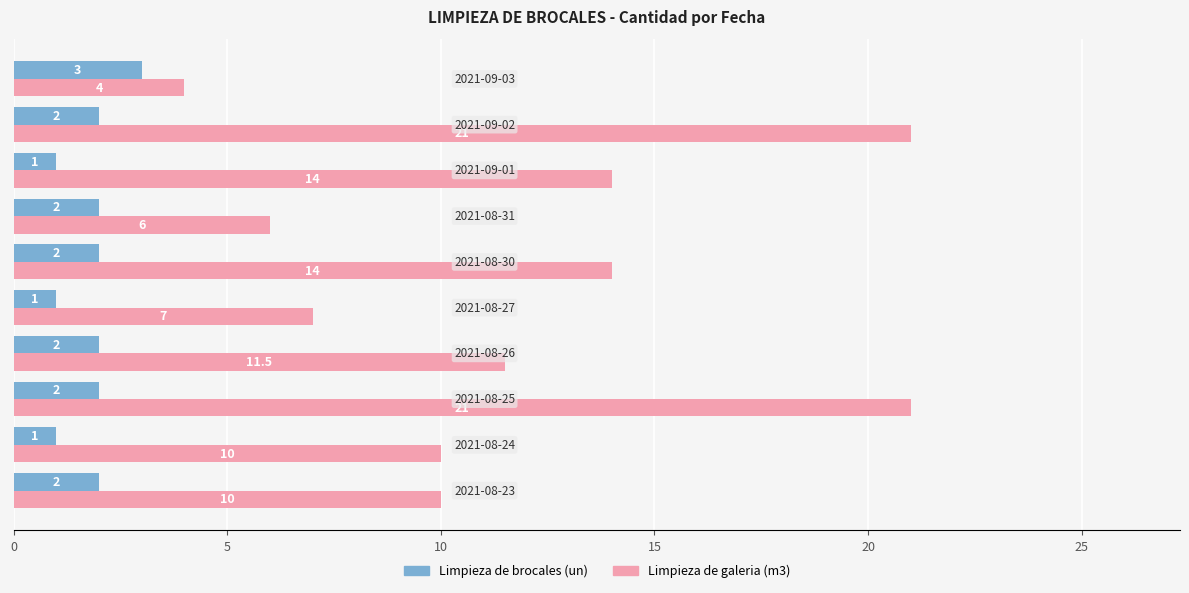

Which series has the largest range (max minus min)?

Limpieza de galeria (m3)